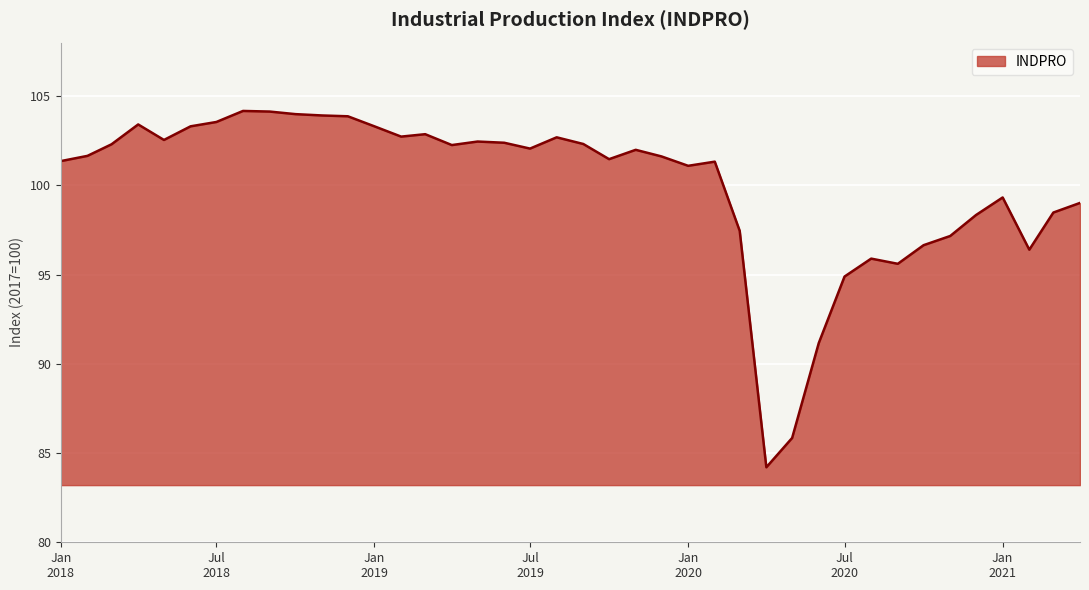

What is the difference between the maximum and minimum values?

20.0